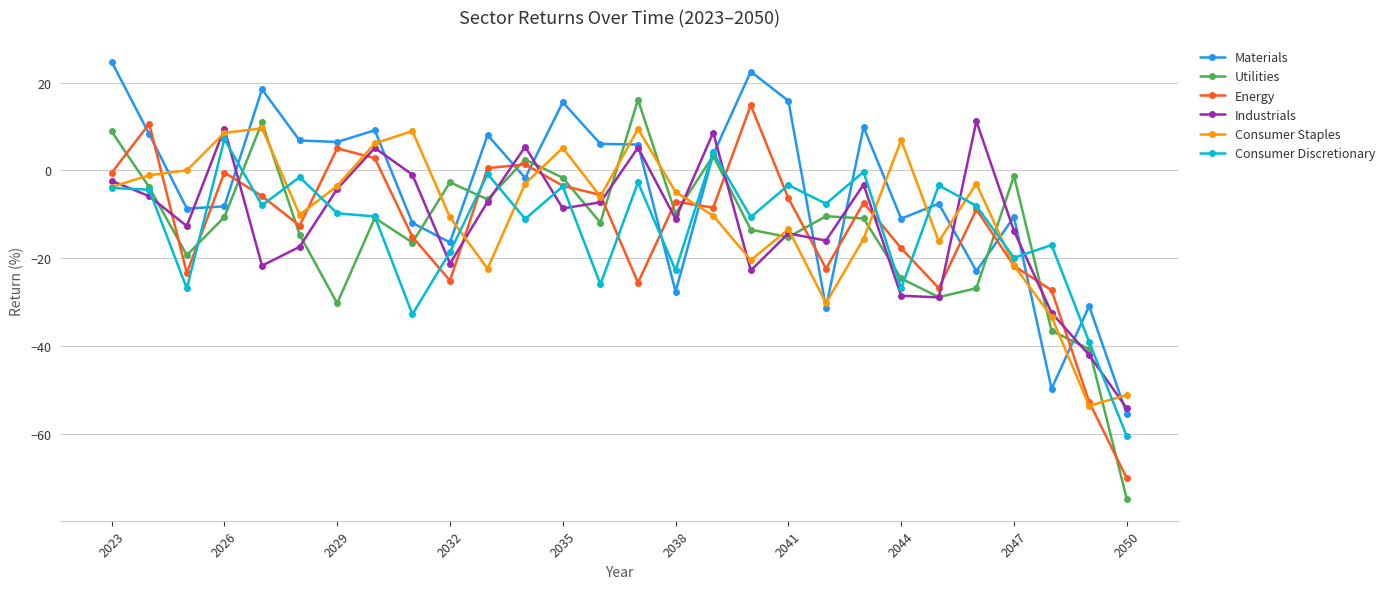

True or false: Materials has more than 1 interior local peaks.

True